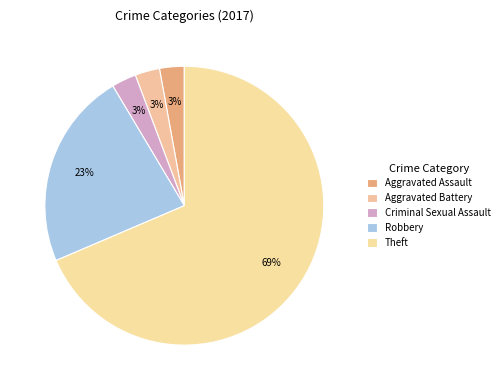

How many segments does this pie chart have?

5